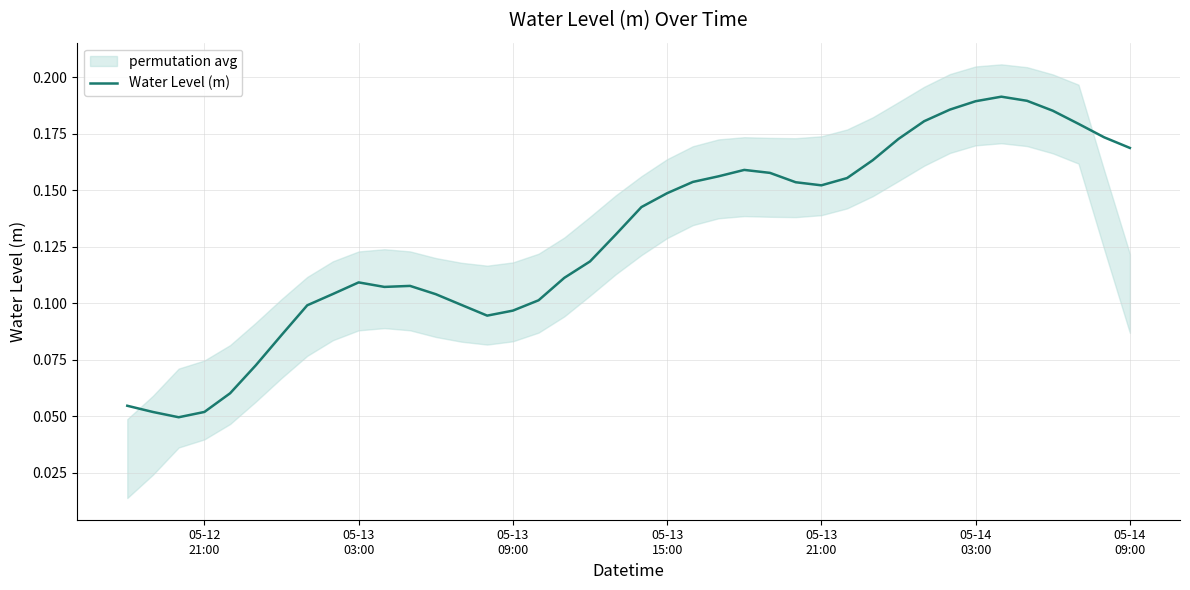

Reading right to left, list all the values displayed in this chart.

0.2	0.2	0.2	0.2	0.2	0.2	0.2	0.2	0.2	0.2	0.2	0.2	0.2	0.2	0.2	0.2	0.2	0.2	0.1	0.1	0.1	0.1	0.1	0.1	0.1	0.1	0.1	0.1	0.1	0.1	0.1	0.1	0.1	0.1	0.1	0.1	0.1	0.0	0.1	0.1